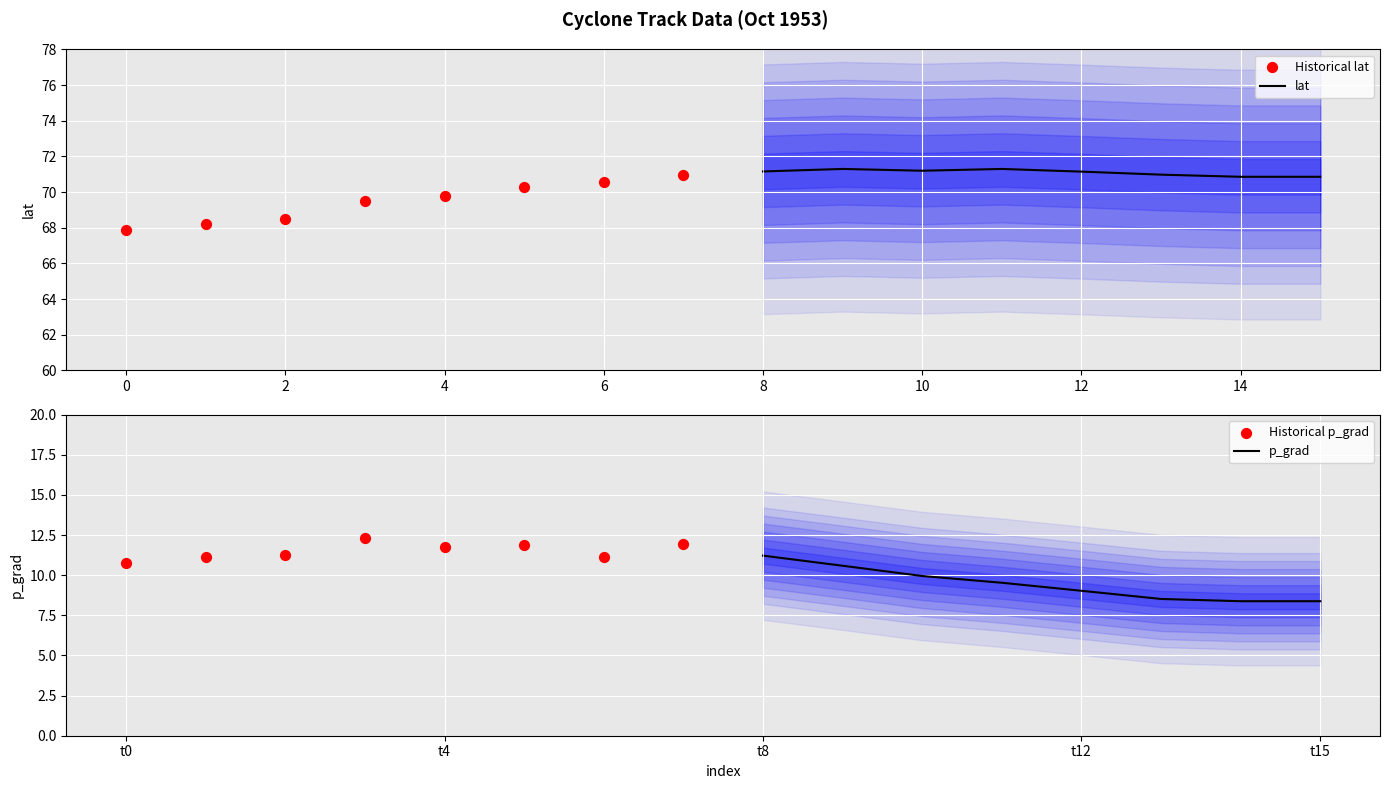

What is the lowest value of the lat series?

70.9